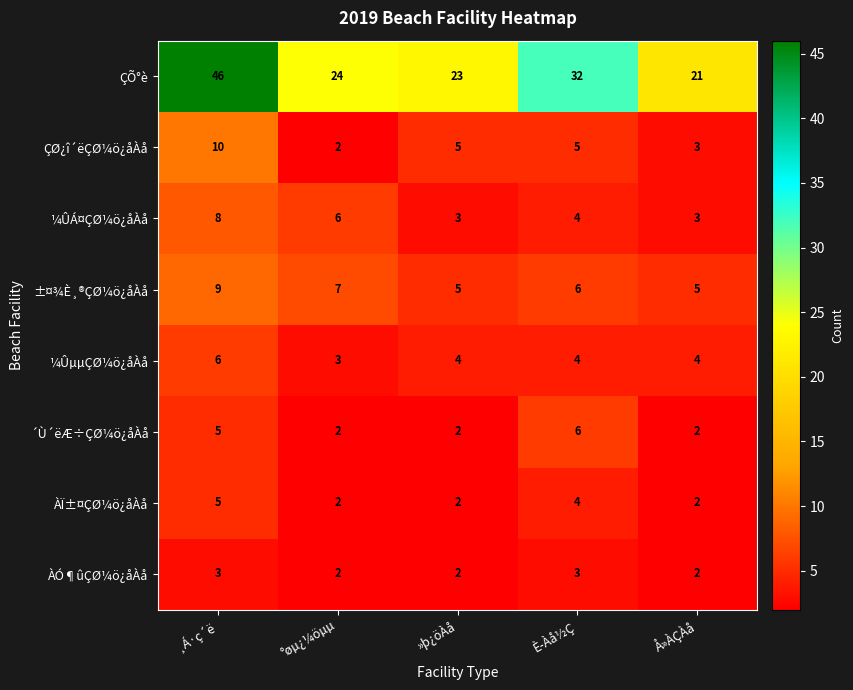

What is the sum of the ÀÏ±¤ÇØ¼ö¿åÀå values at Å»ÀÇÀå and °øµ¿¼öµµ?

4